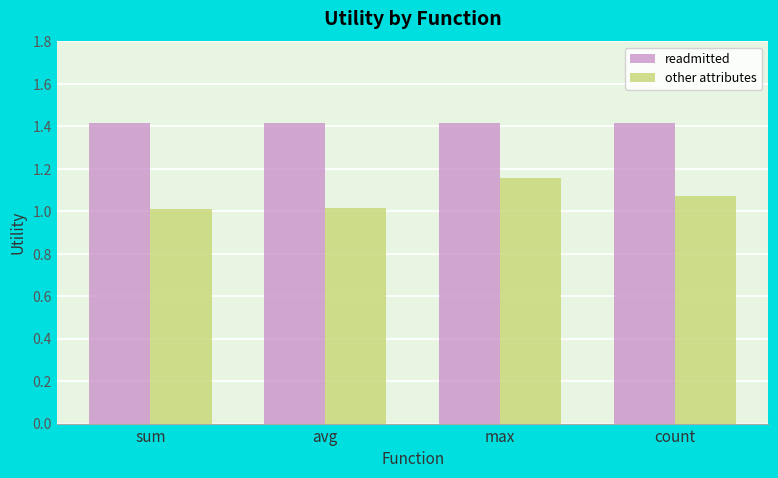

What is the value of the readmitted bar at the 4th from the left?

1.4